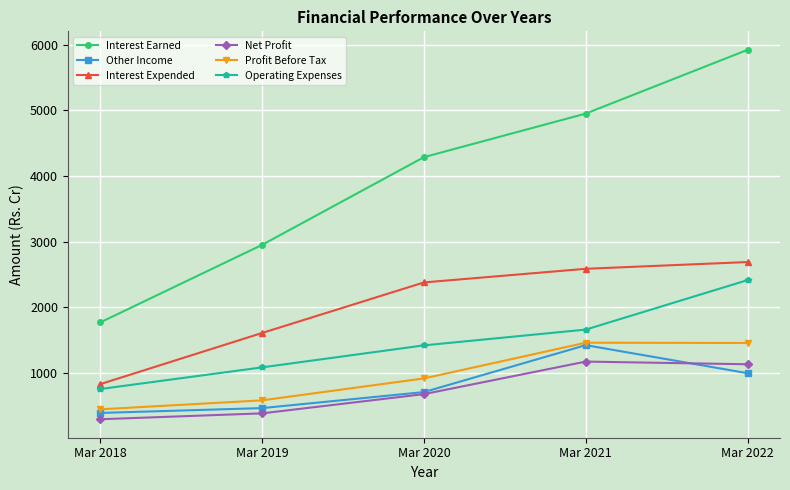

Between Mar 2018 and Mar 2021, which series saw the biggest shift?

Interest Earned